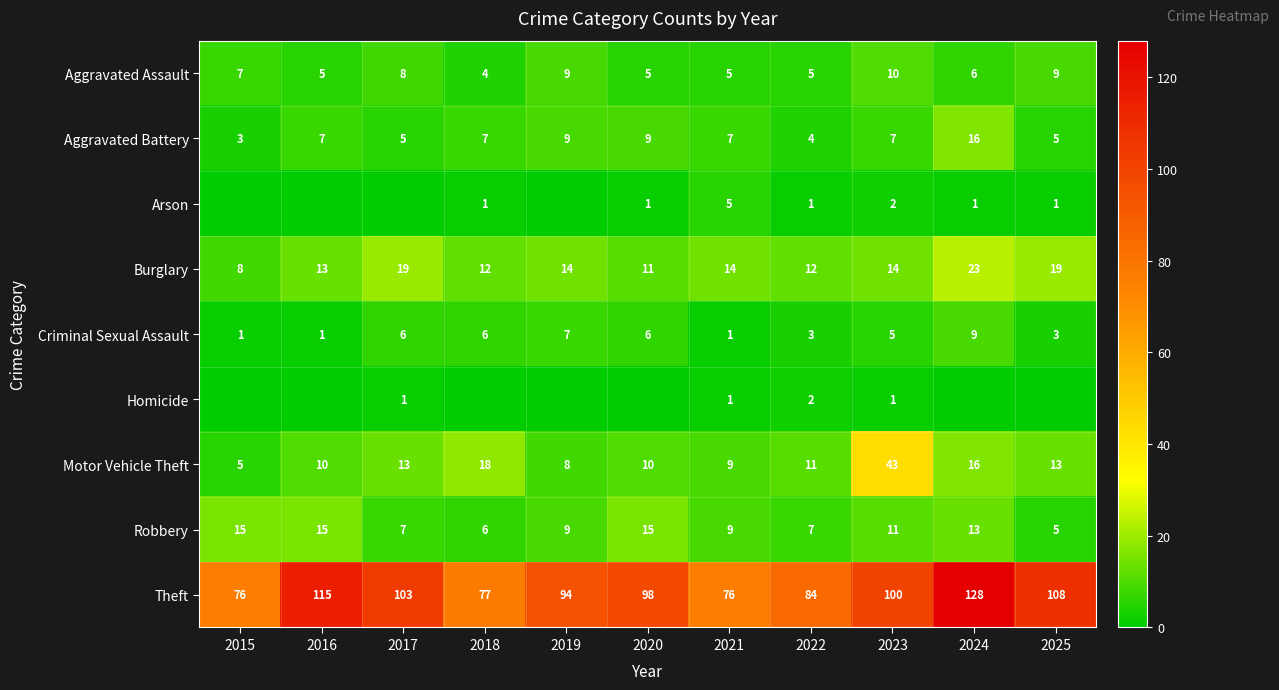

What is the difference between the maximum and second lowest values in the Motor Vehicle Theft series?

35